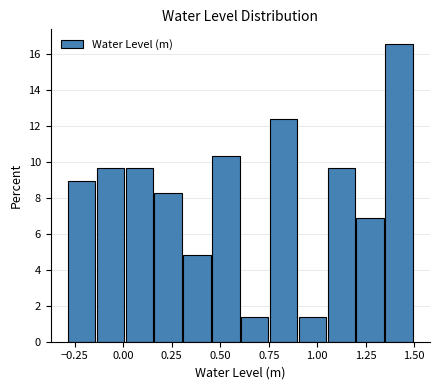

Read against the x-axis, roughly where is the centre of the tallest bar?

1.40